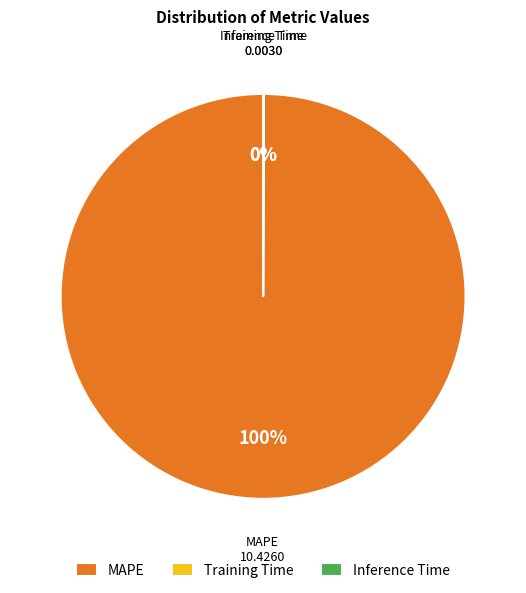

To the nearest percent, what is the average slice percentage?

33%